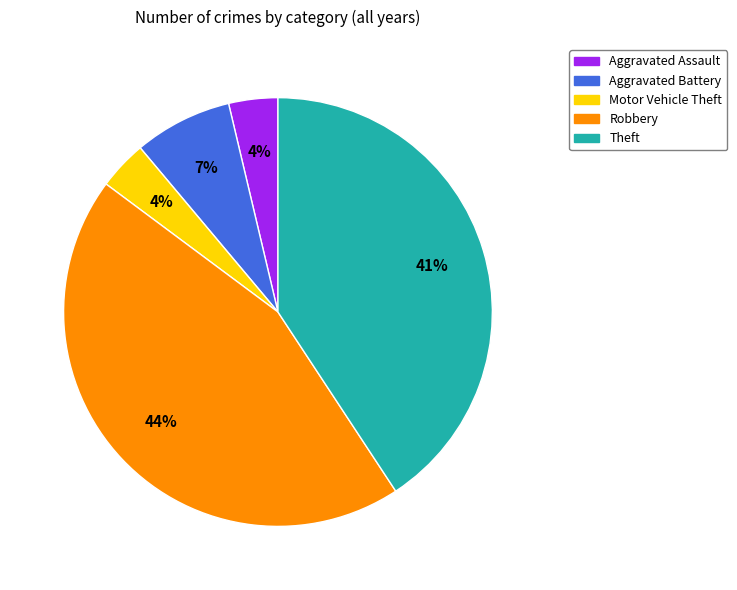

Which category has the biggest portion of the pie?

Robbery